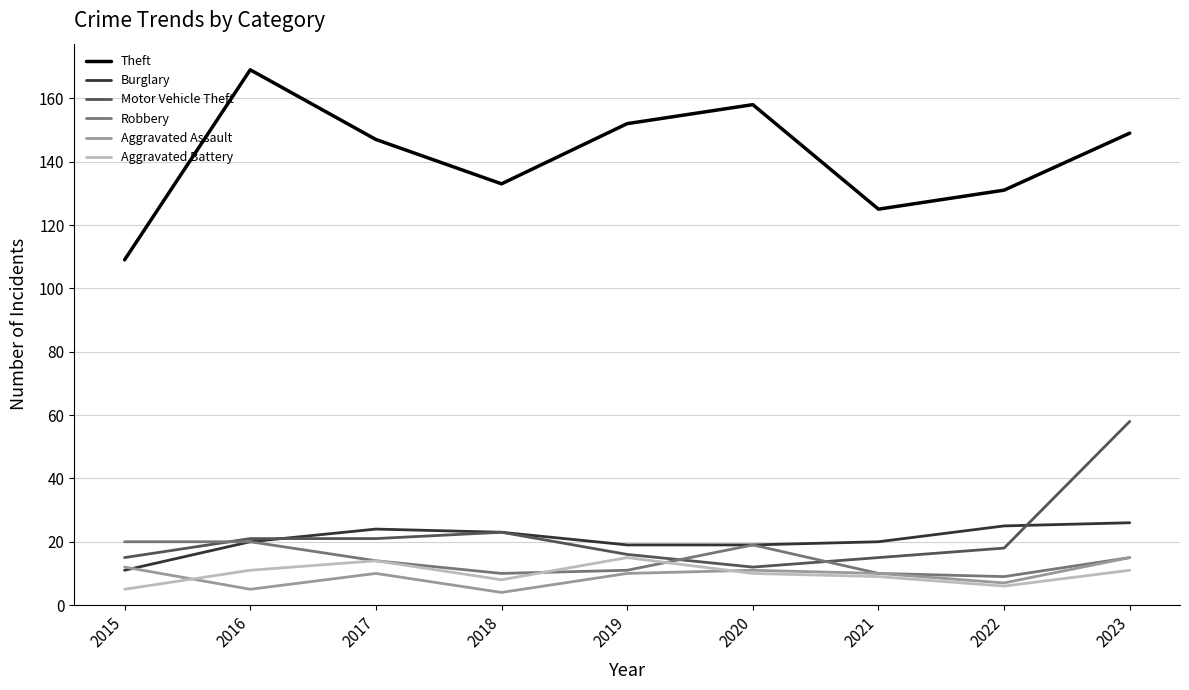

Between 2015 and 2017, which series saw the biggest shift?

Theft